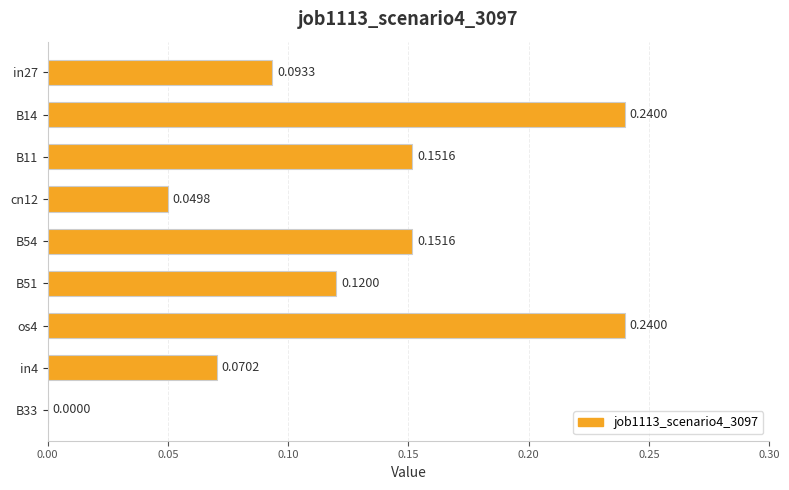

Between B54 and in4, which is larger?

B54